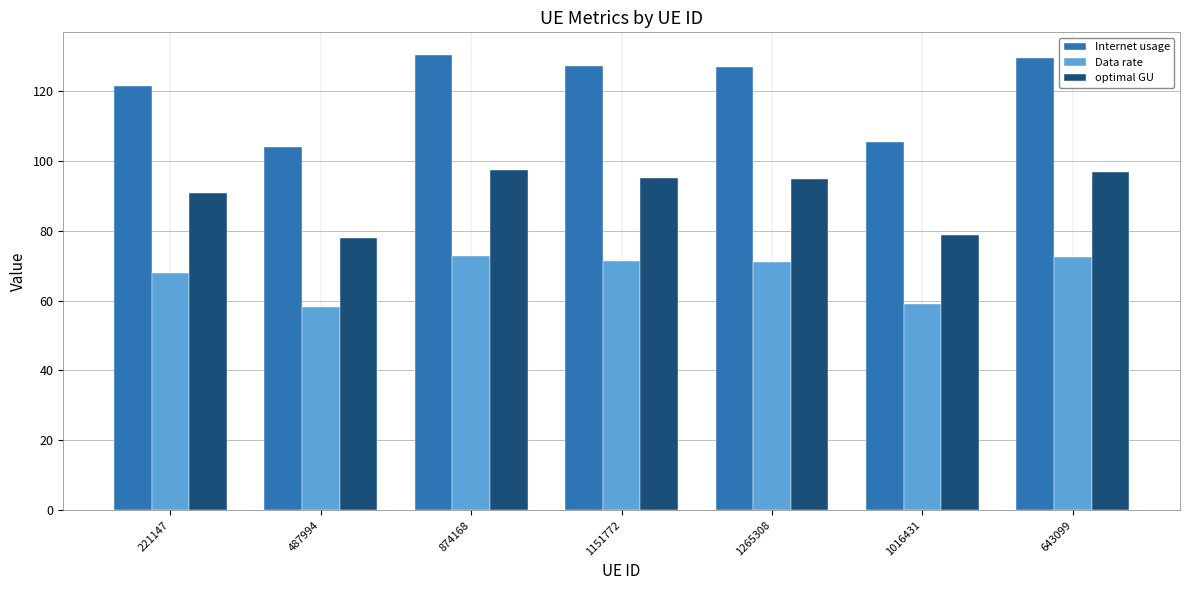

What is the greatest value displayed?

130.3